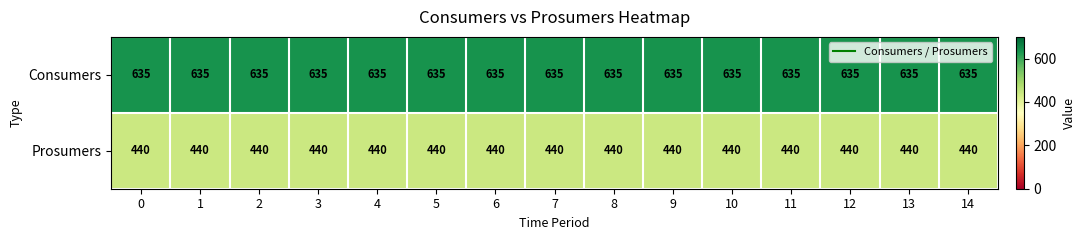

What is the average value of the Consumers series?

635